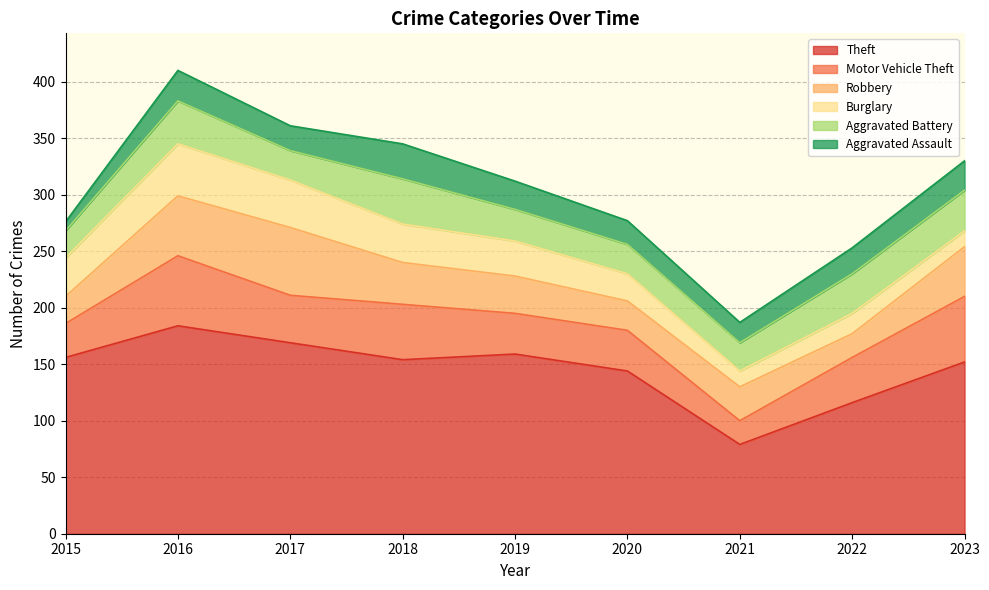

Which series has the widest spread of values?

Theft